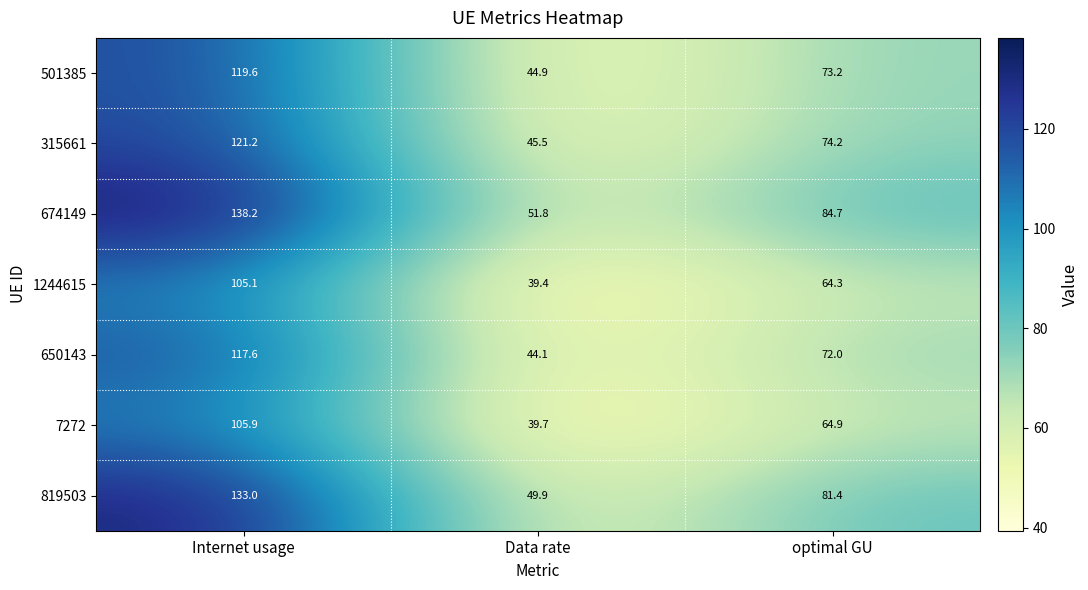

True or false: 819503 has a value of 225.0 at Internet usage.

False